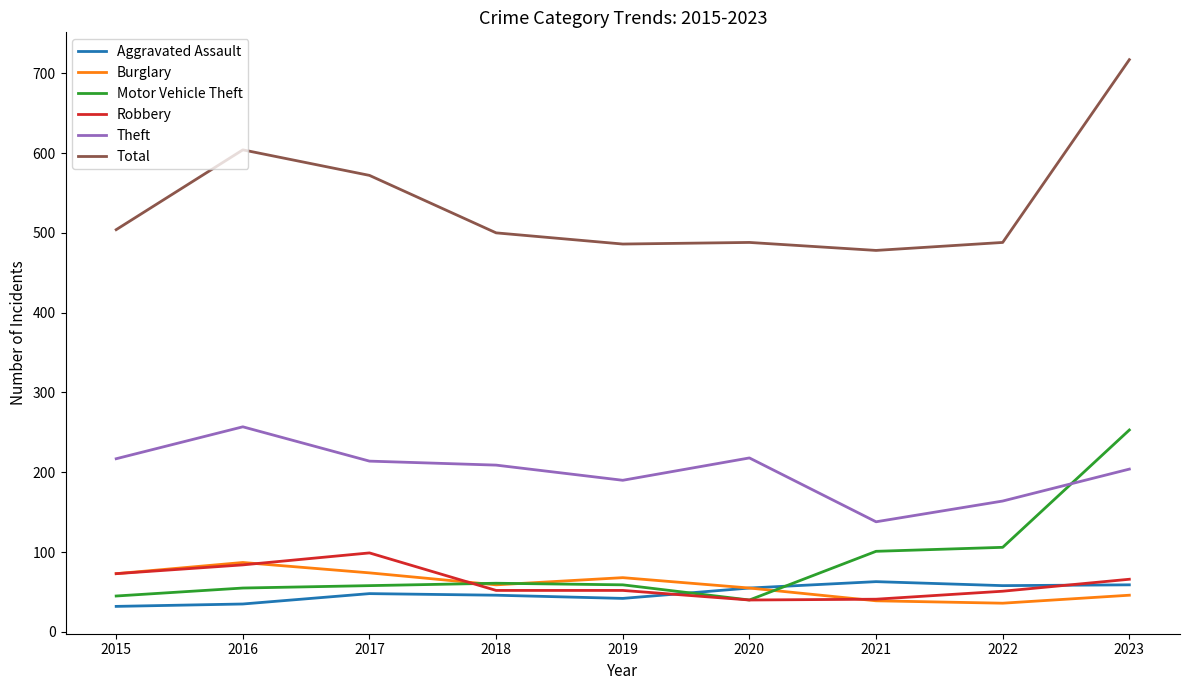

At which label does Theft reach its minimum?

2021